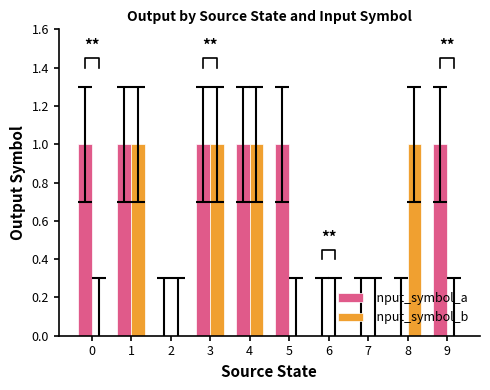

List the series in order of their overall mean, lowest first.

input_symbol_b, input_symbol_a